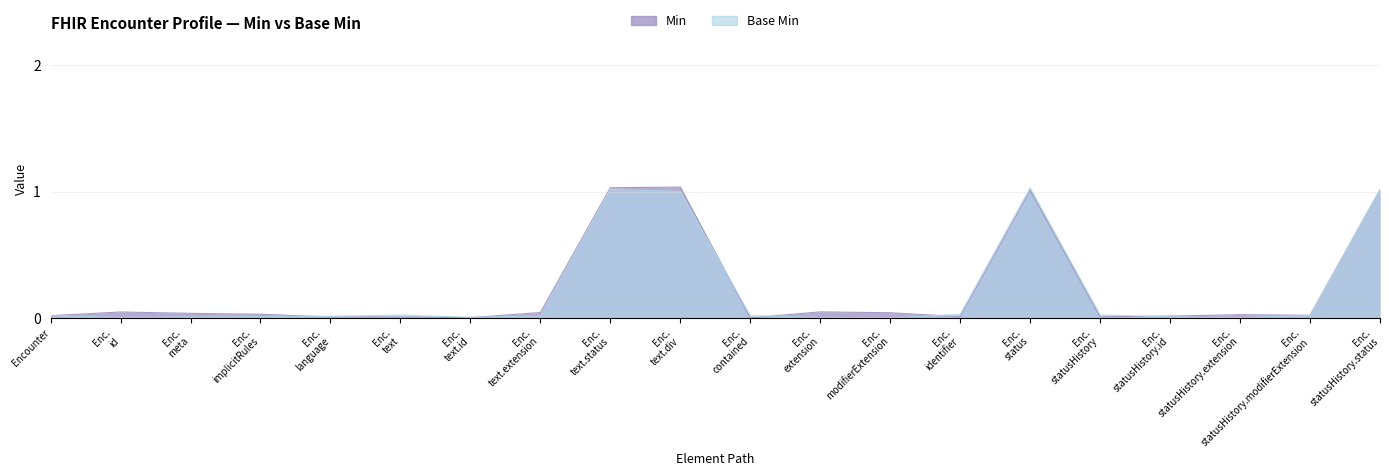

What position from the right is Enc. meta?

18